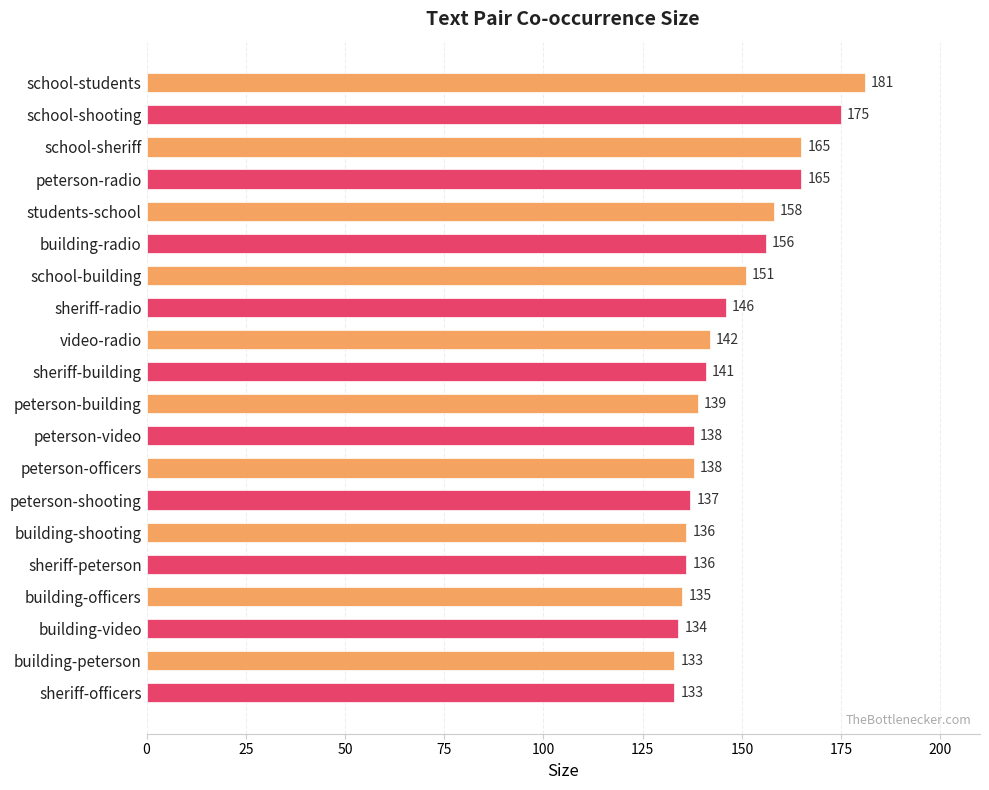

Read the value at sheriff-peterson, to the nearest 10.

140